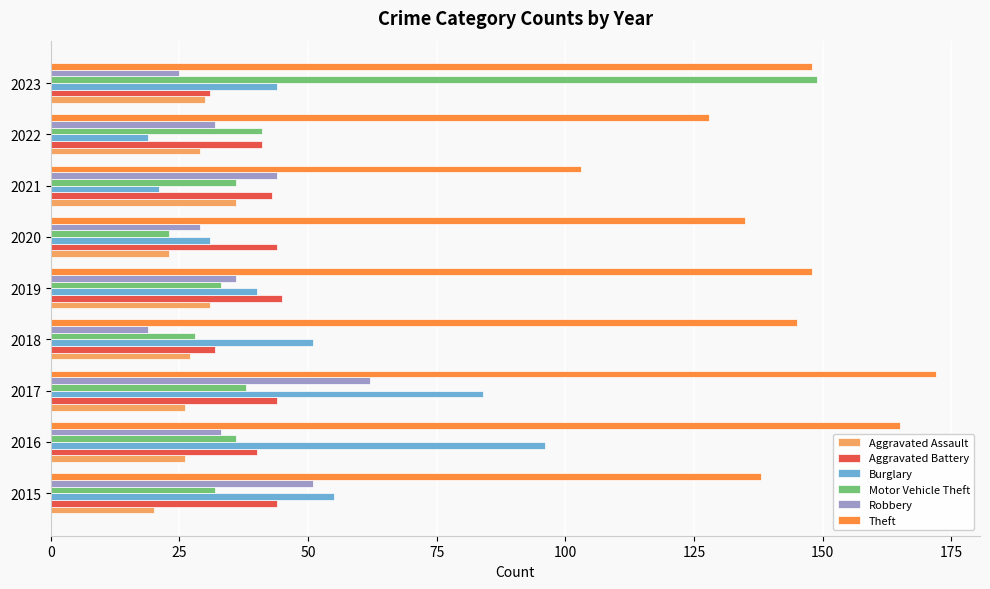

What is the smallest value displayed?

19